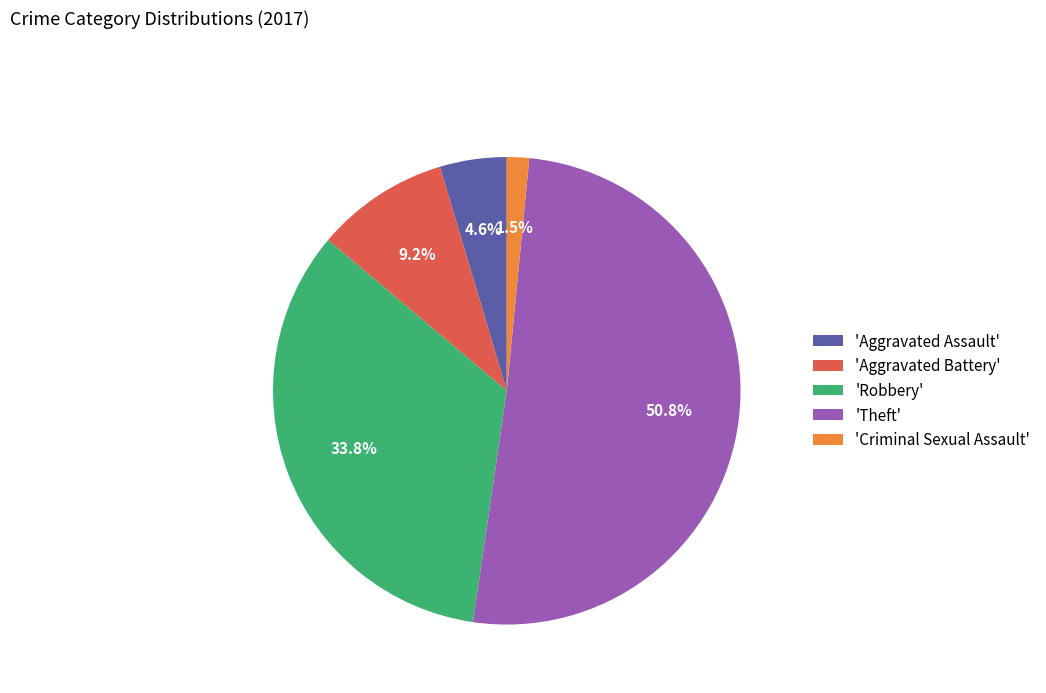

Between 'Aggravated Battery' and 'Theft', which is larger?

'Theft'